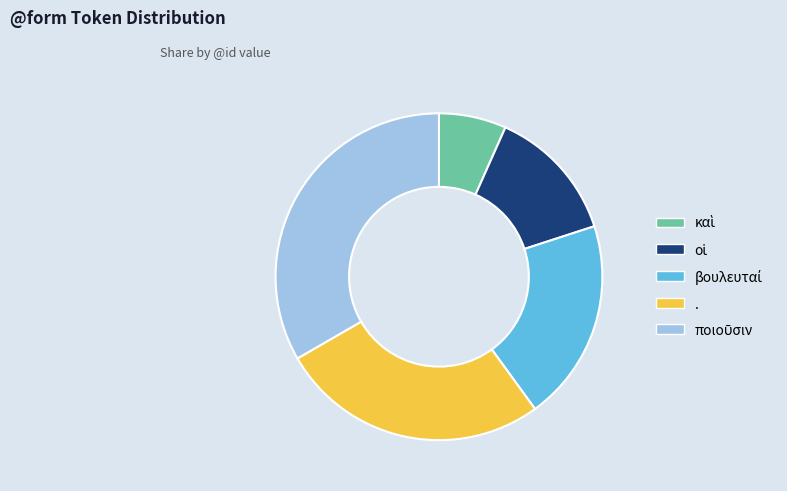

Is there any slice that represents more than half of the pie?

No